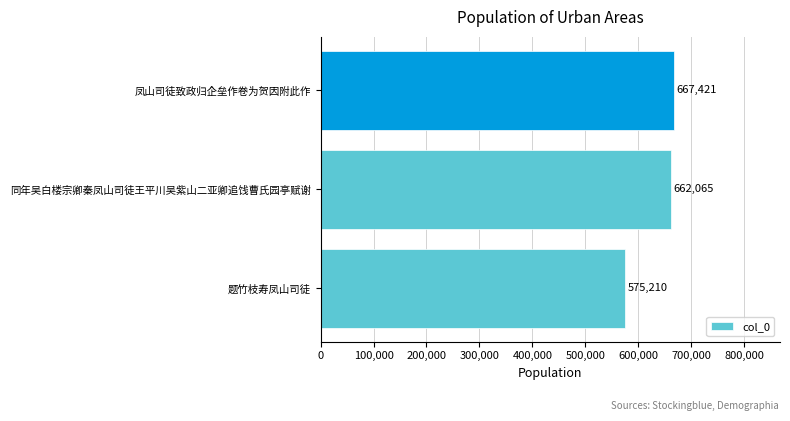

Rank the categories by value from lowest to highest.

题竹枝寿凤山司徒, 同年吴白楼宗卿秦凤山司徒王平川吴紫山二亚卿追饯曹氏园亭赋谢, 凤山司徒致政归企垒作卷为贺因附此作